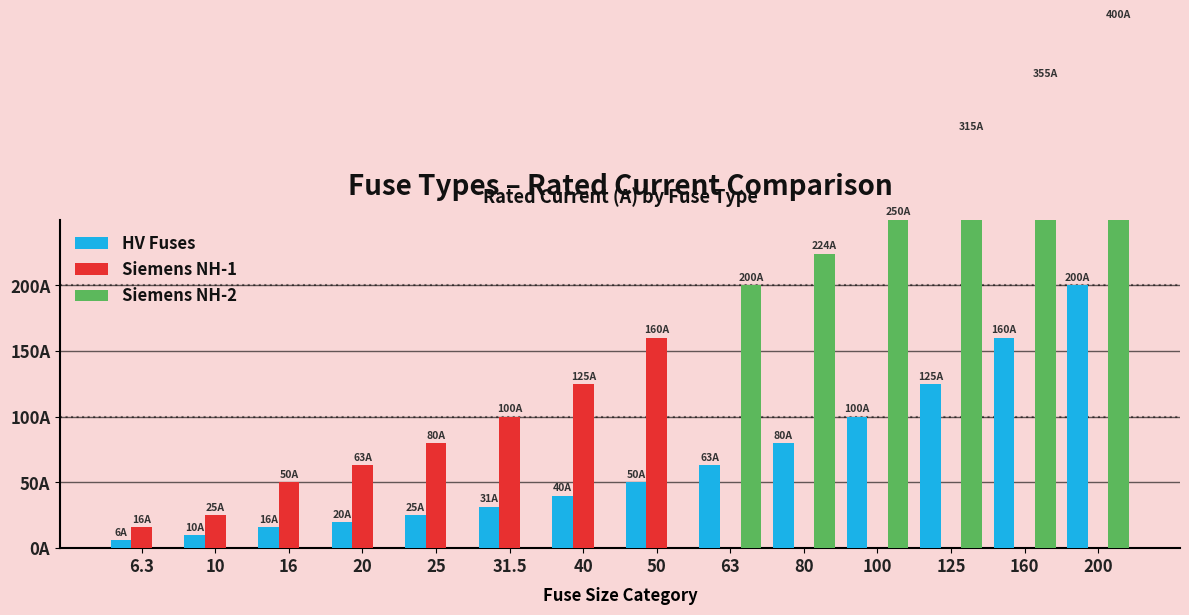

What is the minimum value for HV Fuses?

6.3